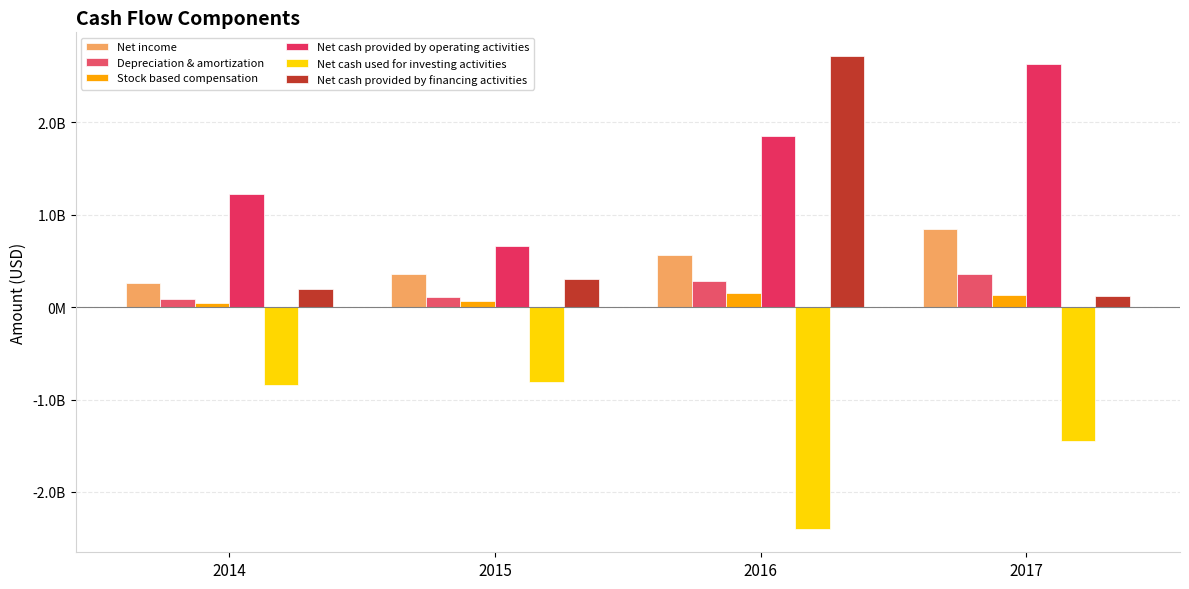

Are the bars grouped side by side (vs. stacked)?

Yes